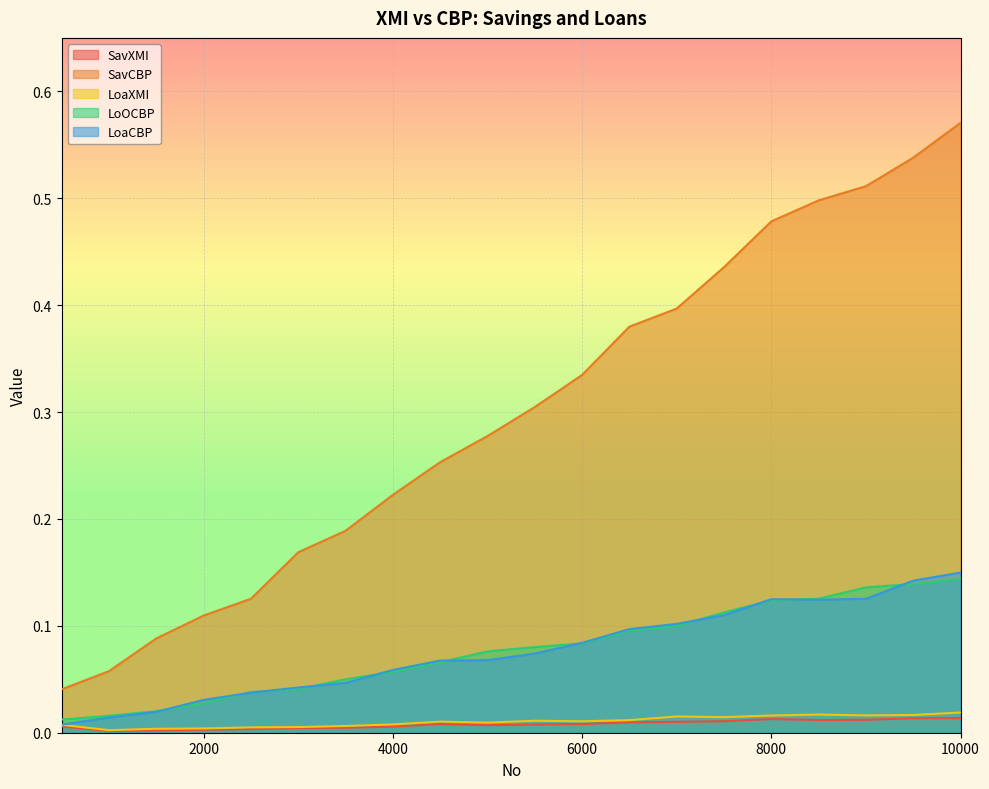

What is the average value of the LoaCBP series?

0.1